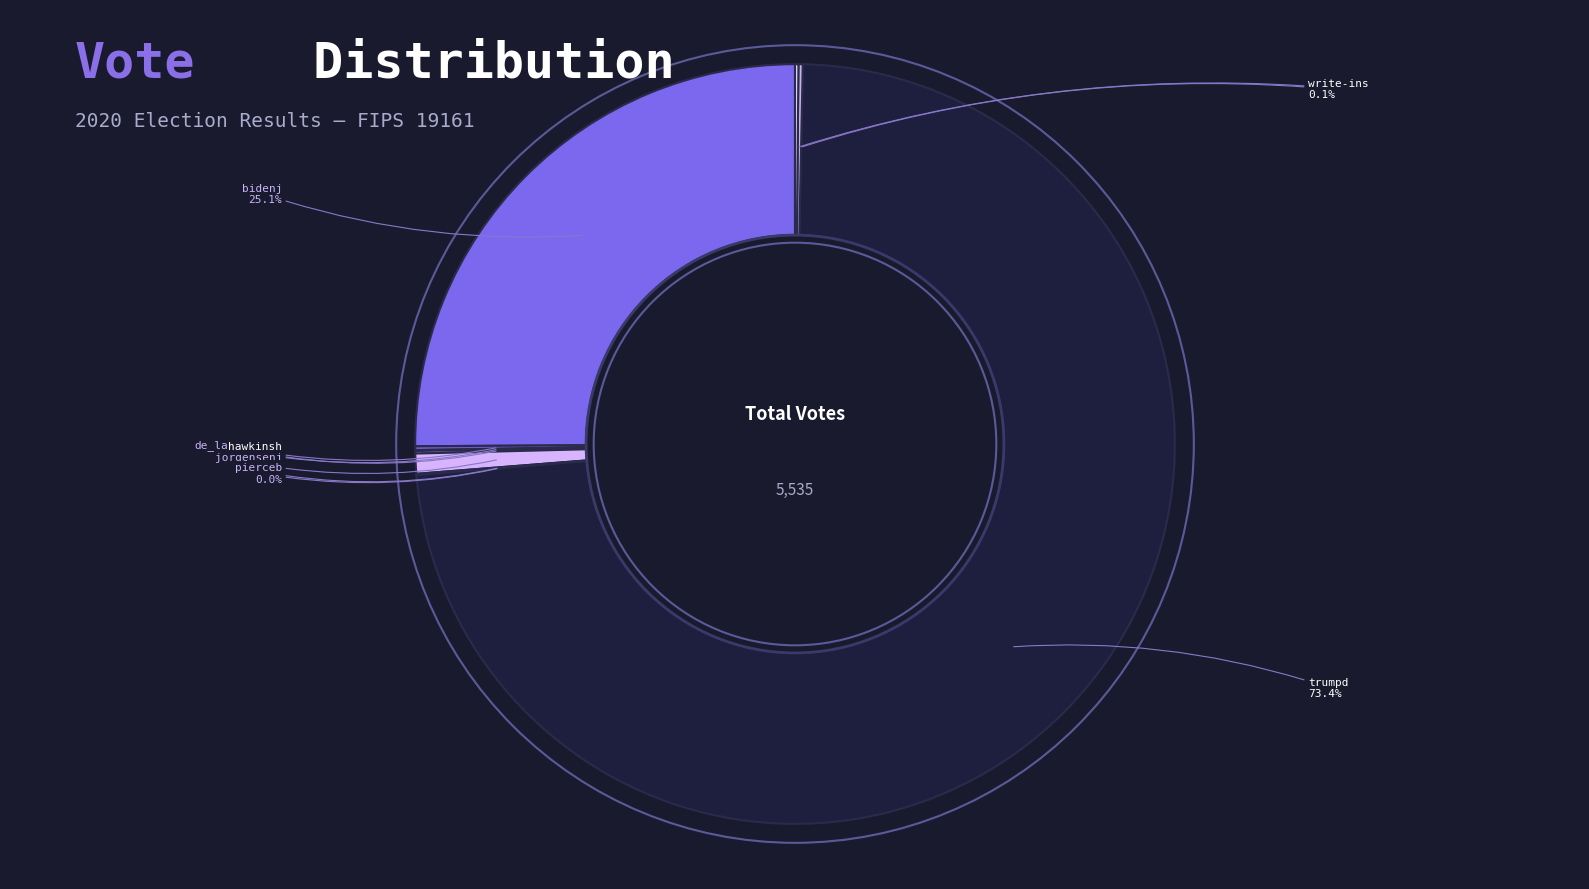

Which slice is the smallest?

pierceb